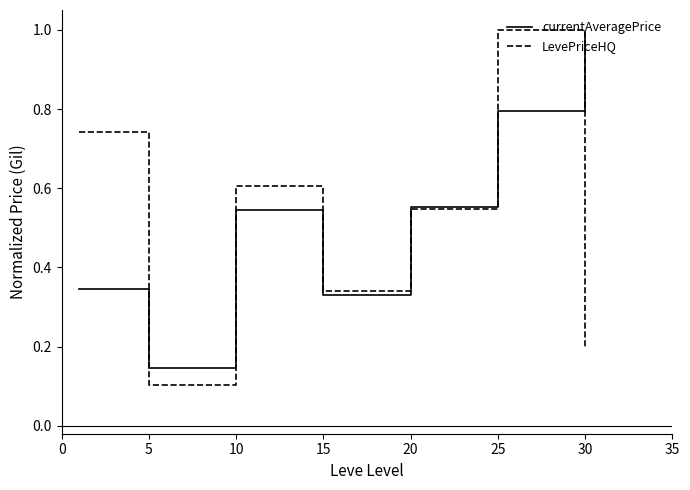

What is the maximum value for currentAveragePrice?

1.0